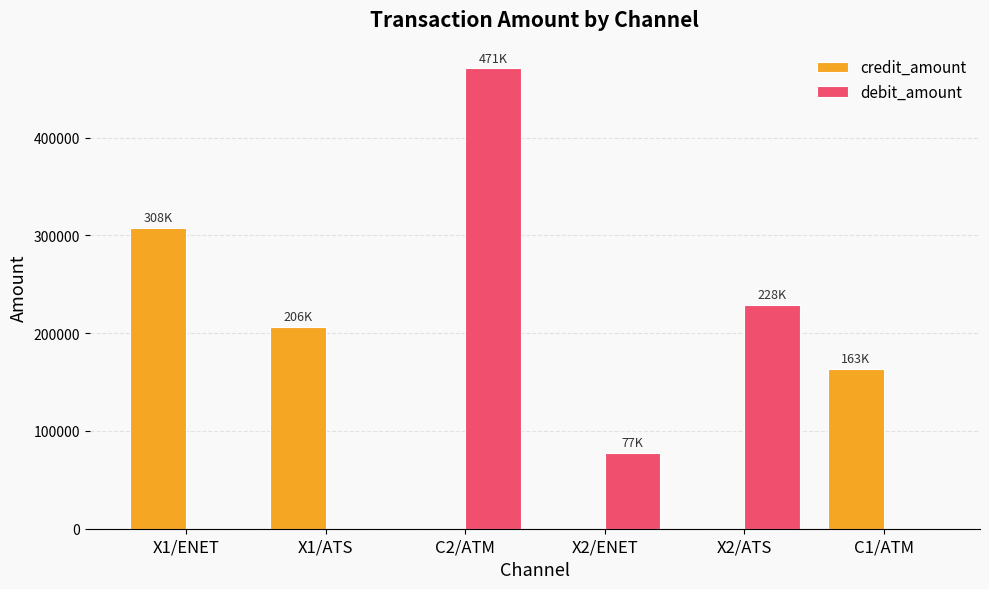

What is the difference between the credit_amount values at X2/ATS and X1/ATS?

205920